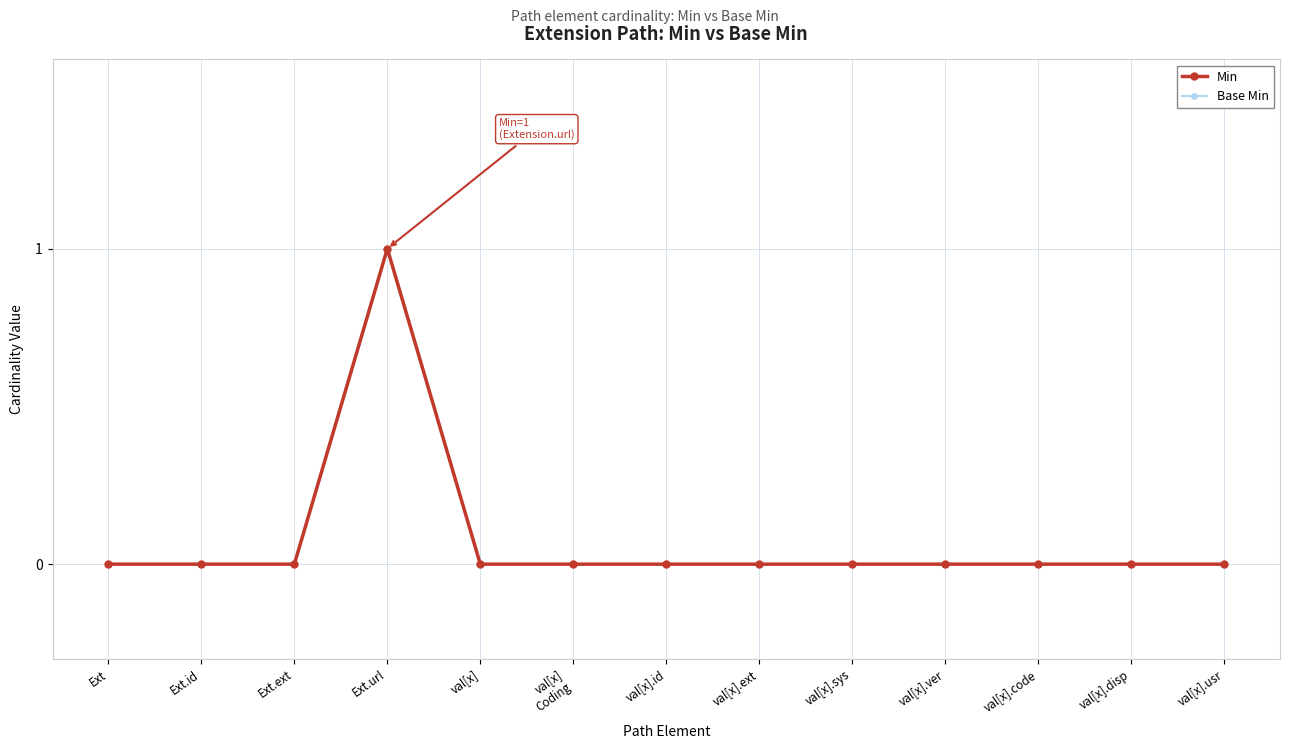

Which category has the highest value in the Base Min series?

Ext.url